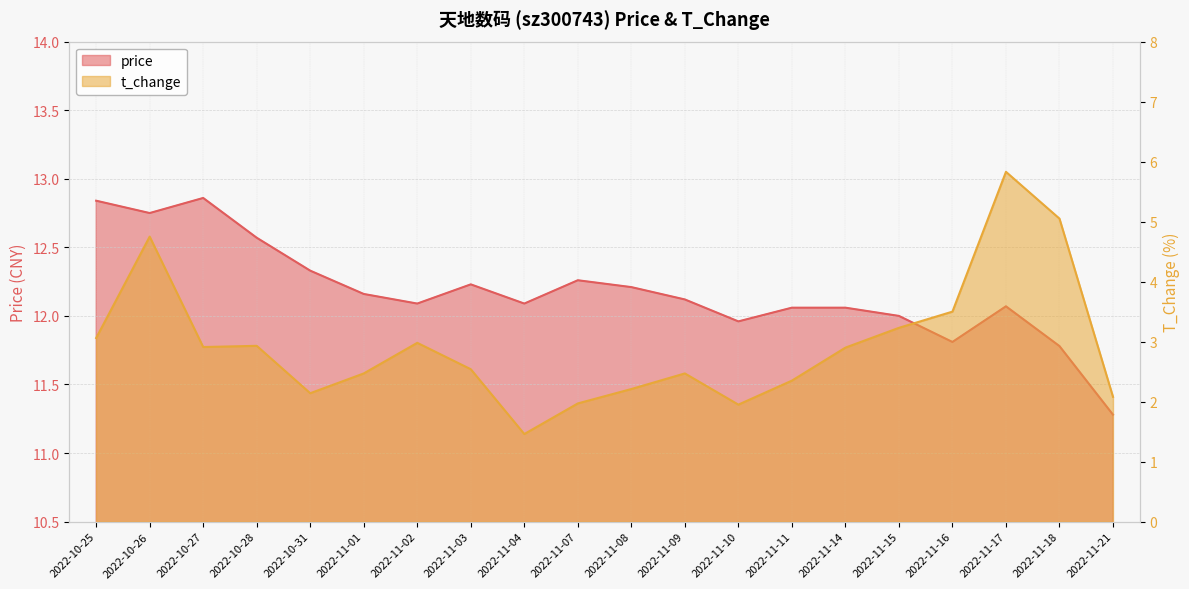

At which label does t_change reach its peak?

2022-11-17